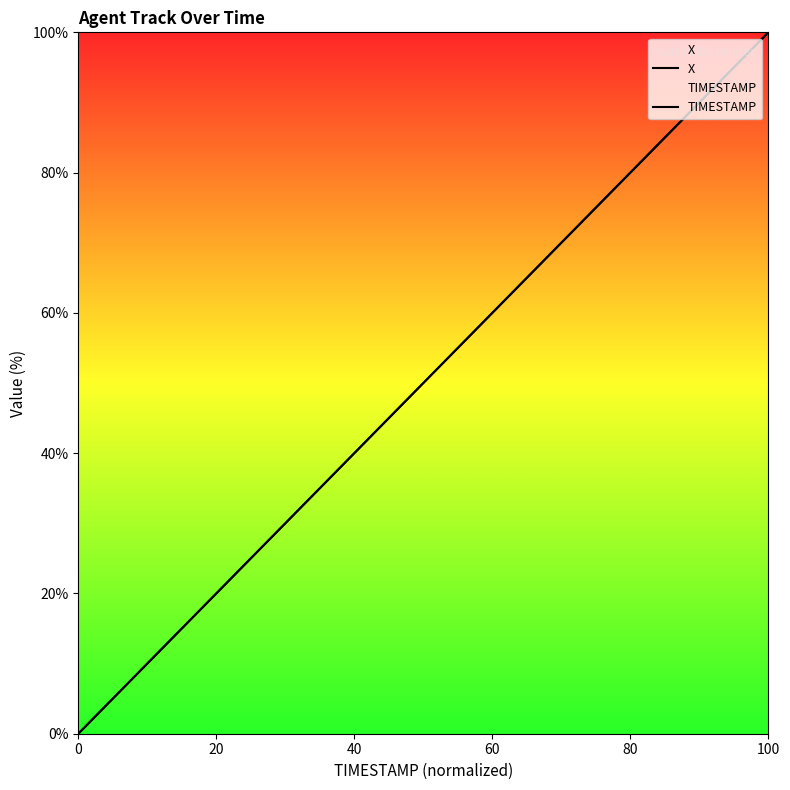

What is the average value of the TIMESTAMP series?

50.0